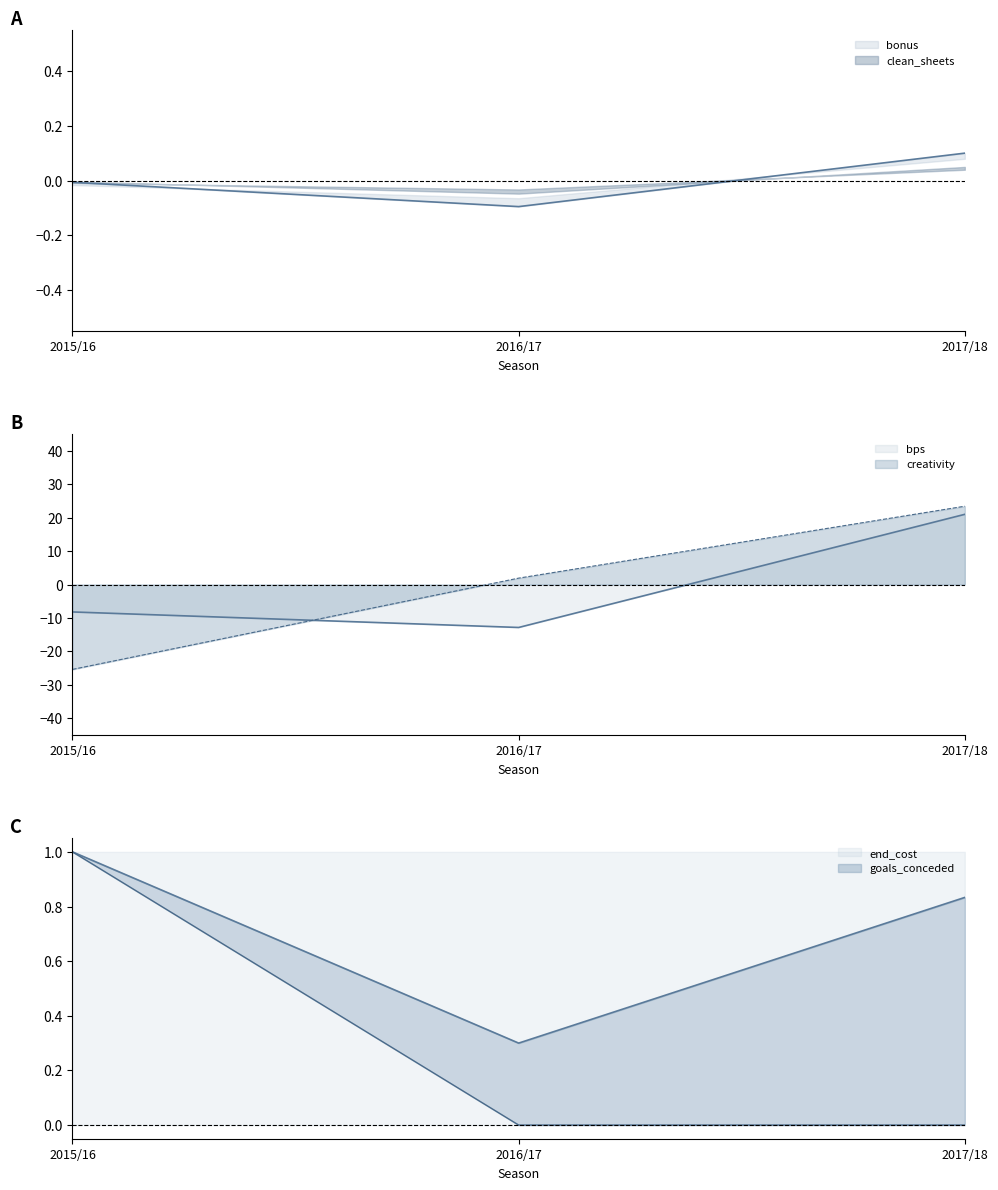

What is the difference between the creativity values at 2017/18 and 2015/16?

48.9